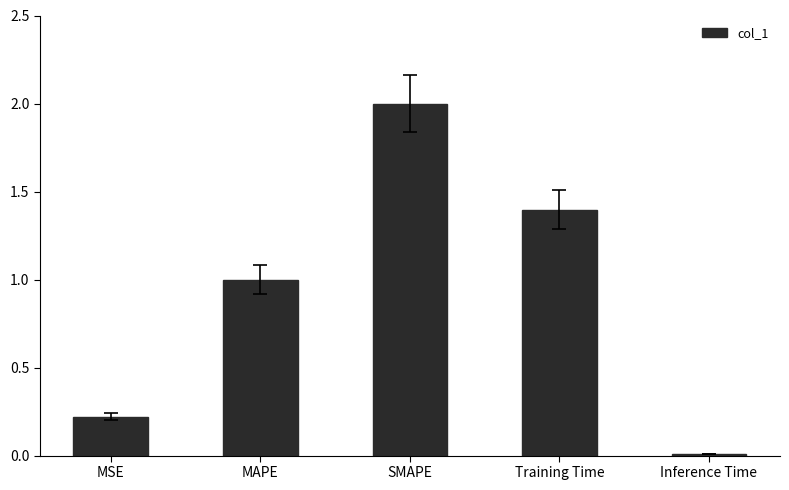

The chart shows a value of 0.5 at MAPE. True or false?

False